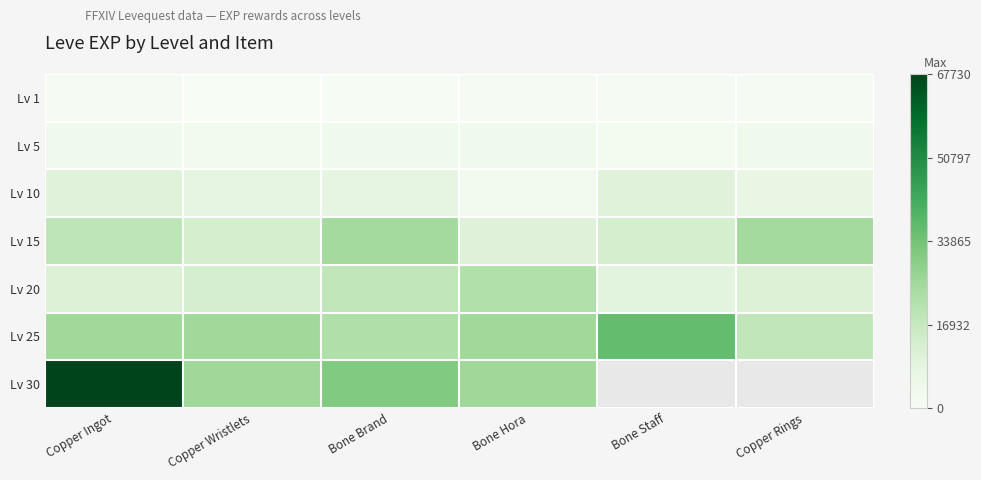

How many Lv 25 values are between 21830 and 25250?

4